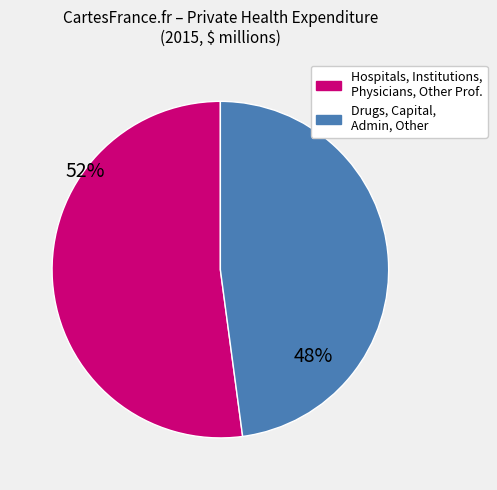

Is there any slice that represents more than half of the pie?

Yes